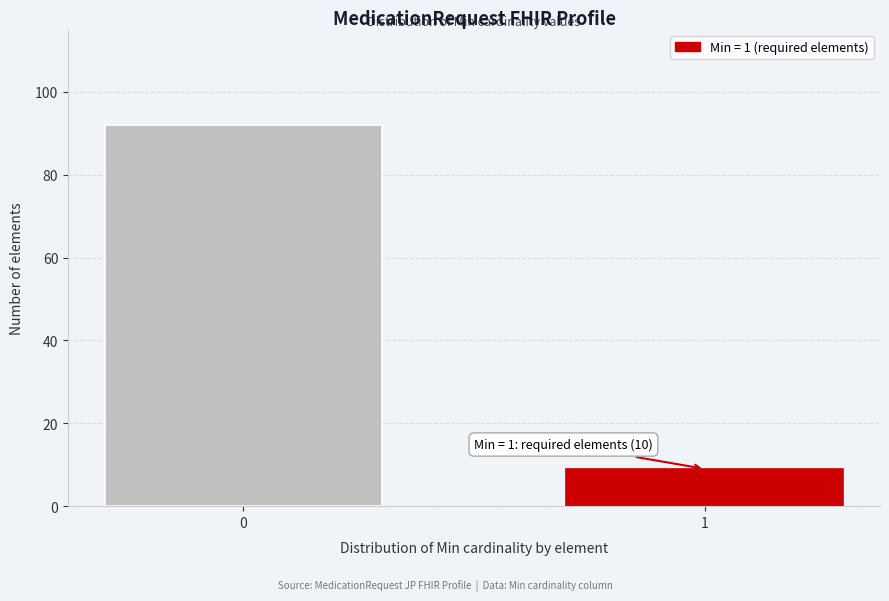

Reading left to right, what are all the values shown in this chart?

92	9